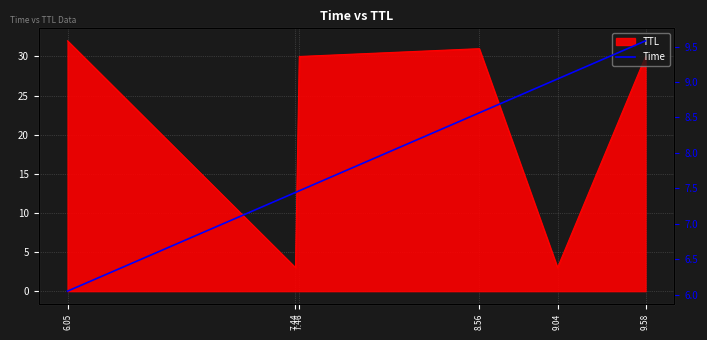

What is the average value?

8.0